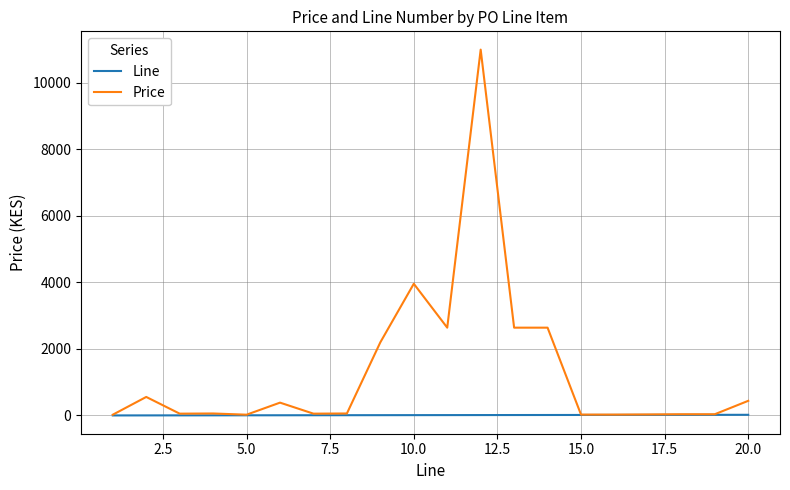

Rank the series by their maximum value, from highest to lowest.

Price, Line